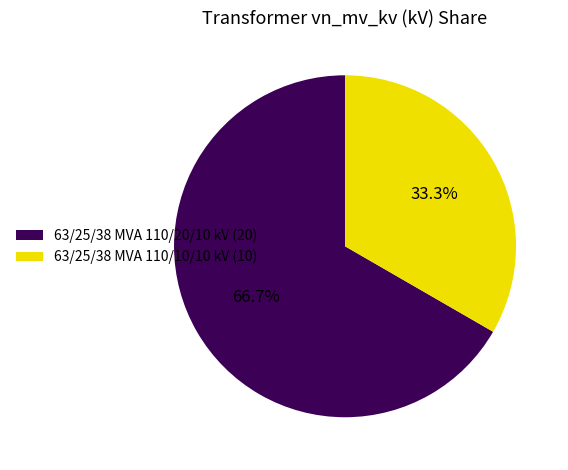

Rank the categories by value from lowest to highest.

63/25/38 MVA 110/10/10 kV, 63/25/38 MVA 110/20/10 kV